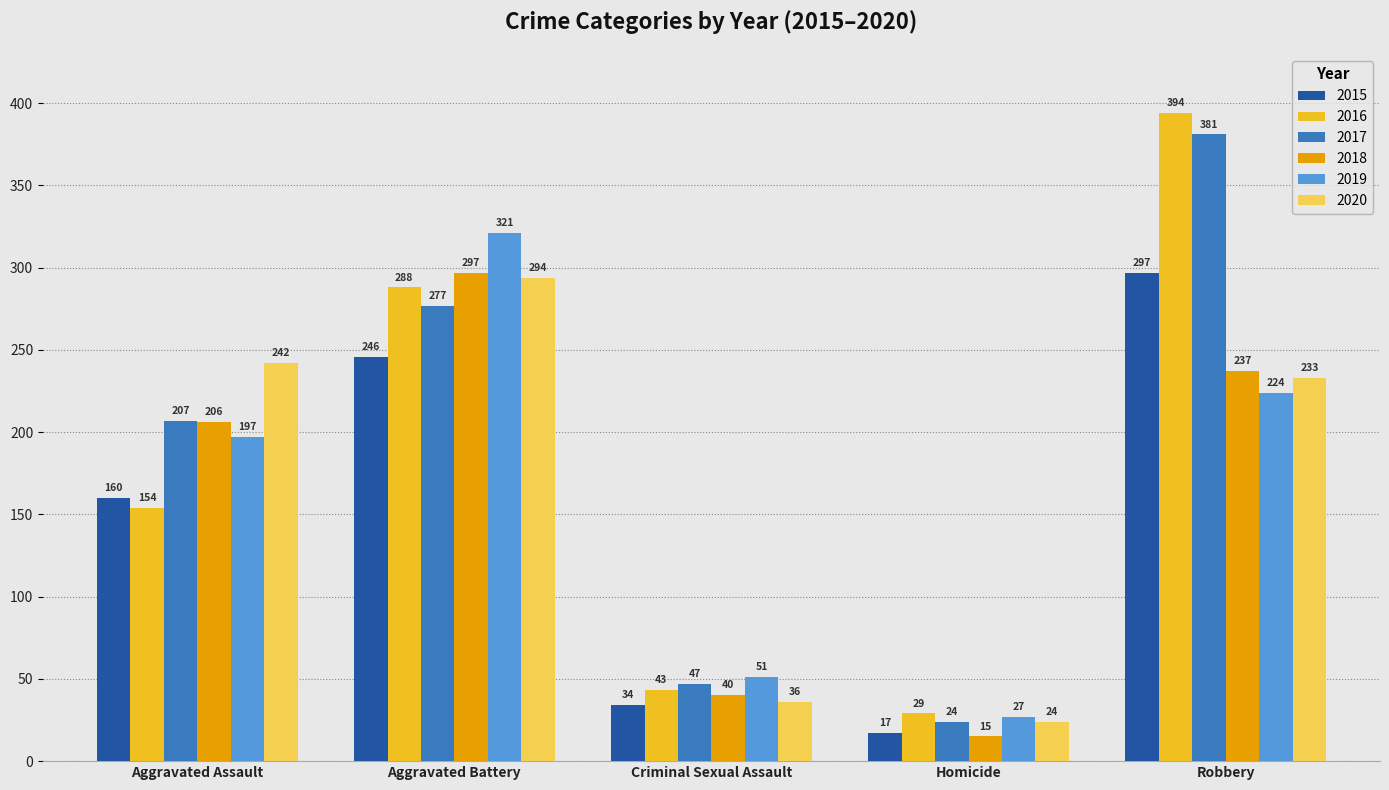

What is the difference between the 2016 values at Criminal Sexual Assault and Aggravated Assault?

111